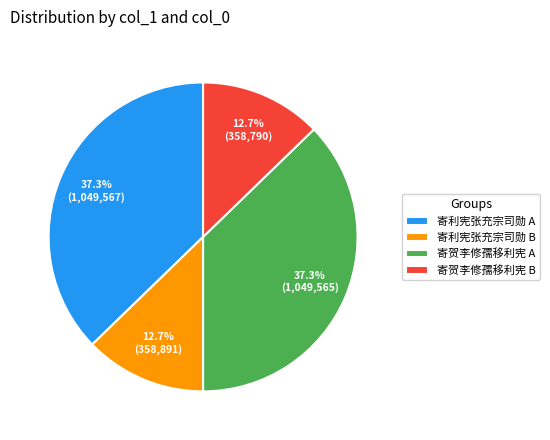

What is the ratio of the value at 寄贺李修孺移利宪 A to the value at 寄贺李修孺移利宪 B?

2.9